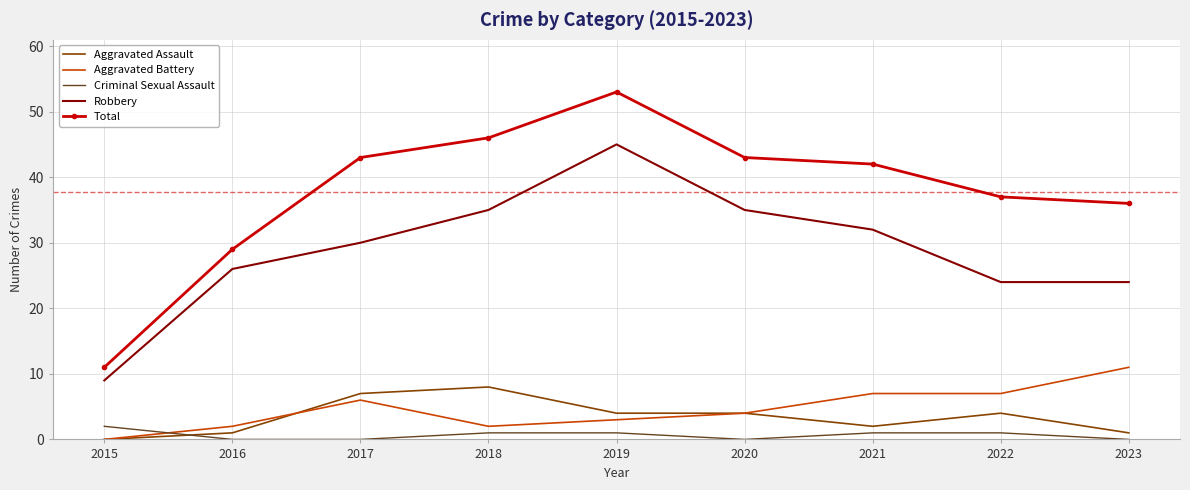

Which series has the largest range (max minus min)?

Total